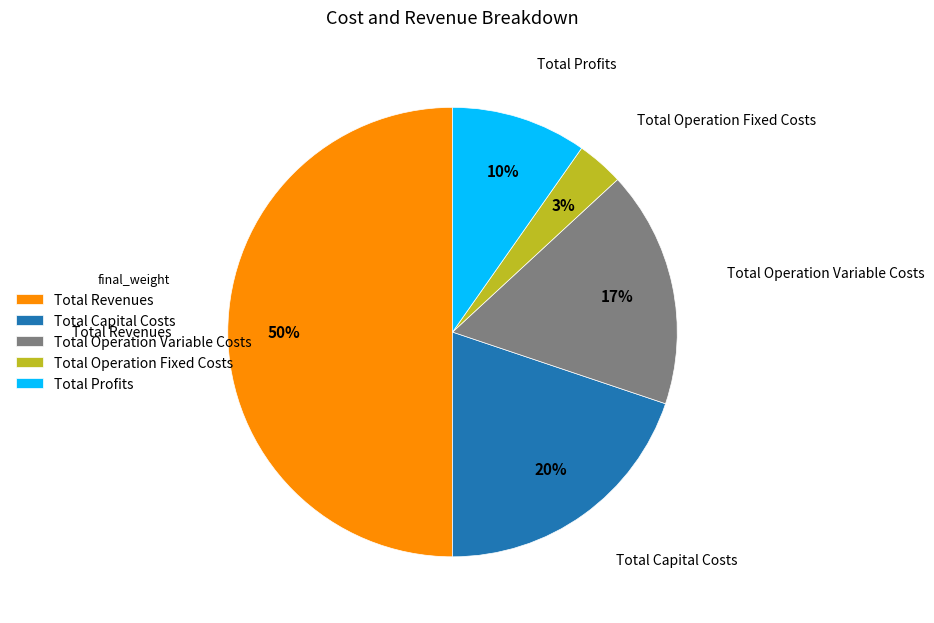

To the nearest percent, what is the combined percentage of Total Operation Variable Costs and Total Revenues?

67%